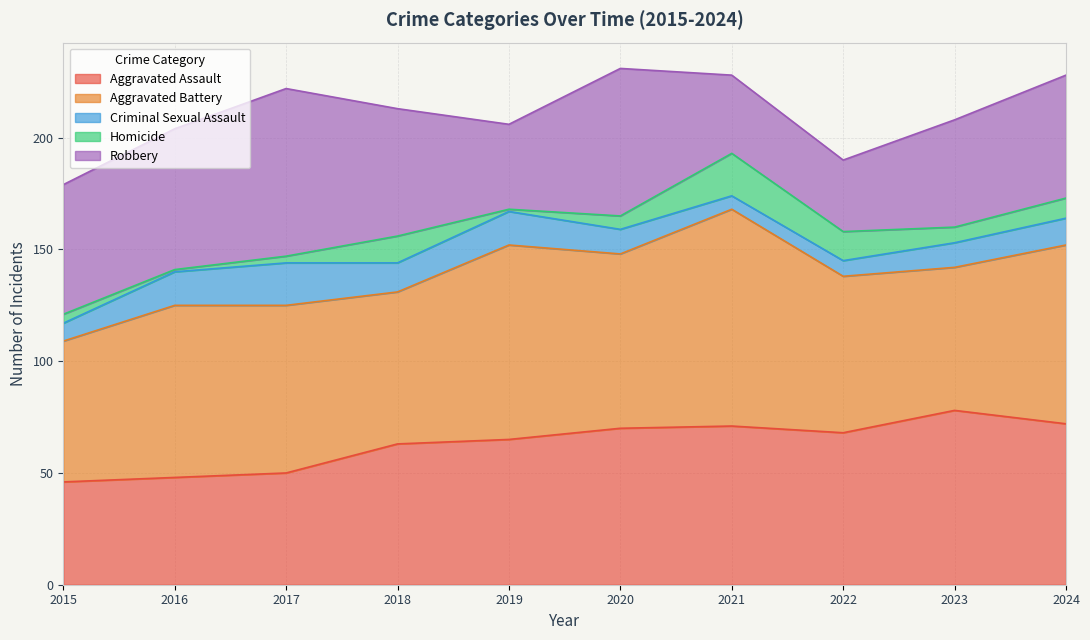

Reading left to right, extract all data points from this chart.

Aggravated Assault: 2015=46	2016=48	2017=50	2018=63	2019=65	2020=70	2021=71	2022=68	2023=78	2024=72
Aggravated Battery: 2015=63	2016=77	2017=75	2018=68	2019=87	2020=78	2021=97	2022=70	2023=64	2024=80
Criminal Sexual Assault: 2015=8	2016=15	2017=19	2018=13	2019=15	2020=11	2021=6	2022=7	2023=11	2024=12
Homicide: 2015=4	2016=1	2017=3	2018=12	2019=1	2020=6	2021=19	2022=13	2023=7	2024=9
Robbery: 2015=58	2016=63	2017=75	2018=57	2019=38	2020=66	2021=35	2022=32	2023=48	2024=55